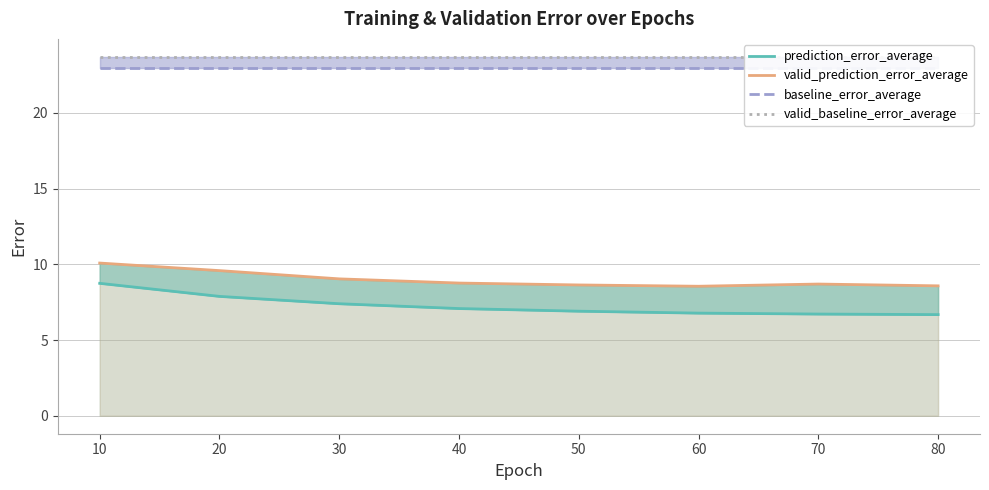

Which series has the largest total across all categories?

valid_baseline_error_average